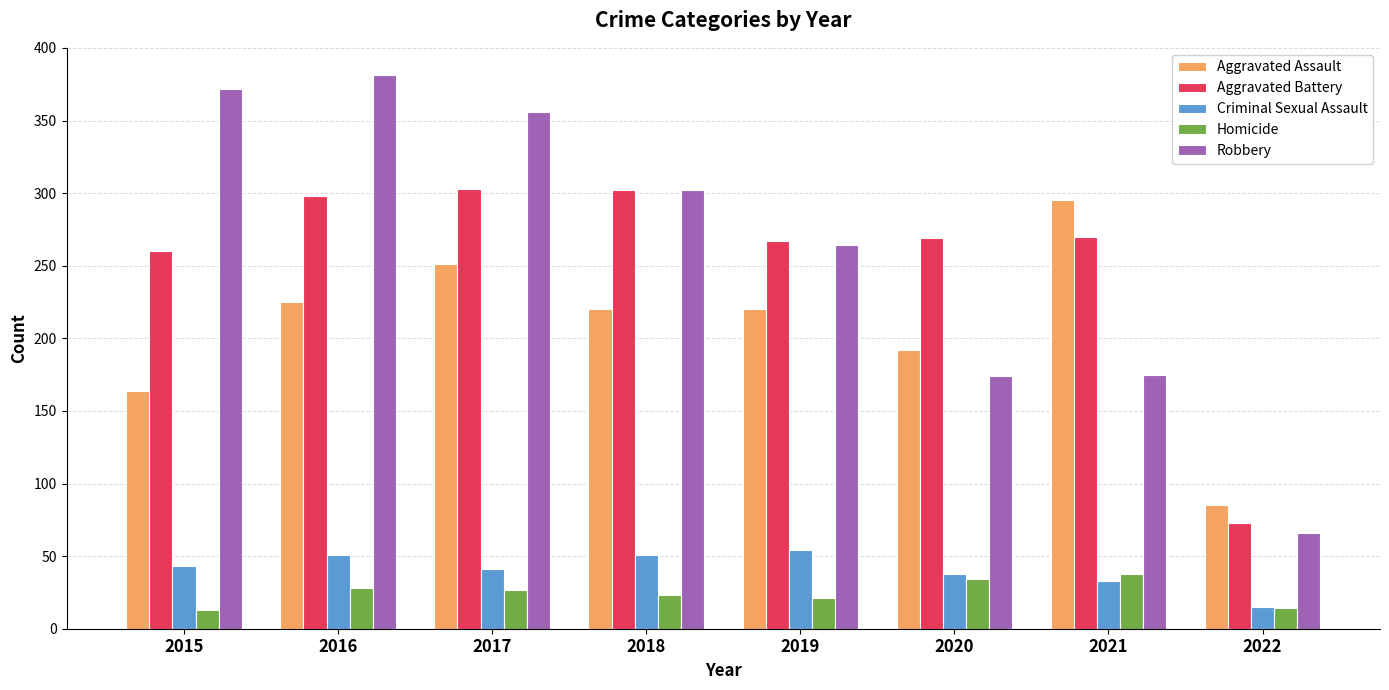

Read the Homicide value at 2018.

23